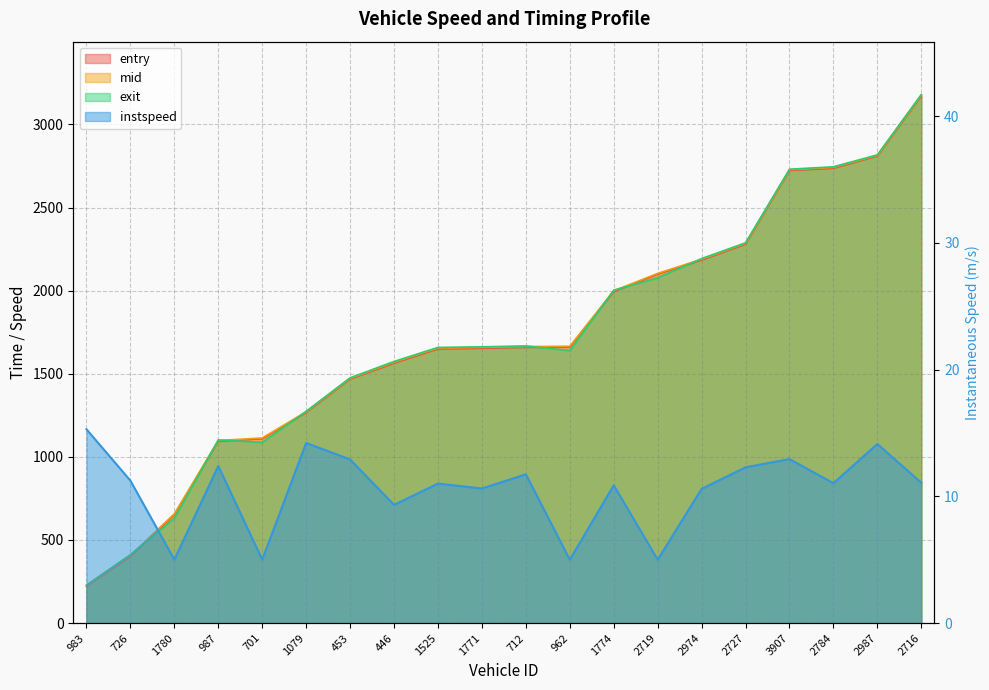

True or false: exit has more than 1 interior local peaks.

True